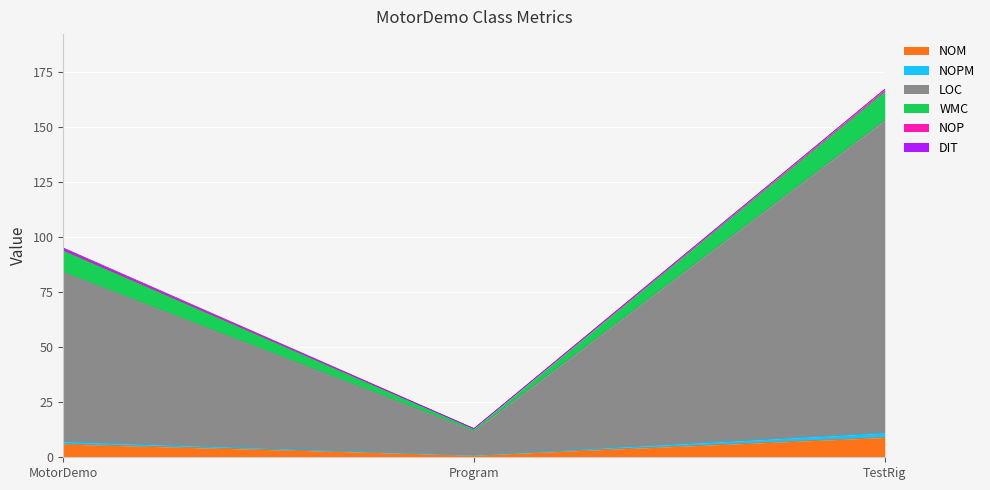

At which category is the sum across all series the highest?

TestRig